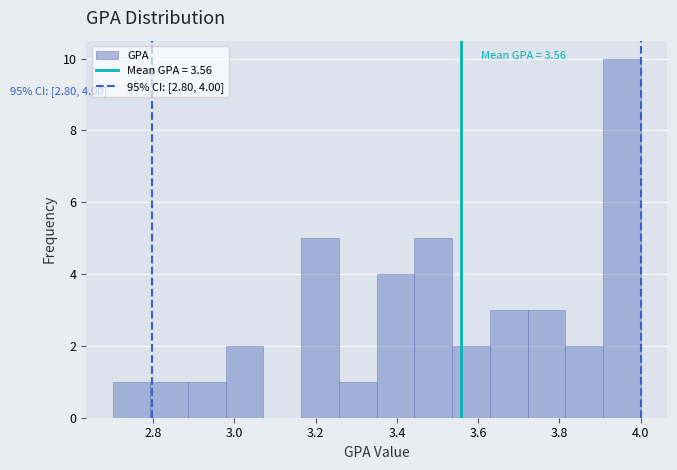

Which range on the x-axis has the tallest bar?

3.90 to 4.00